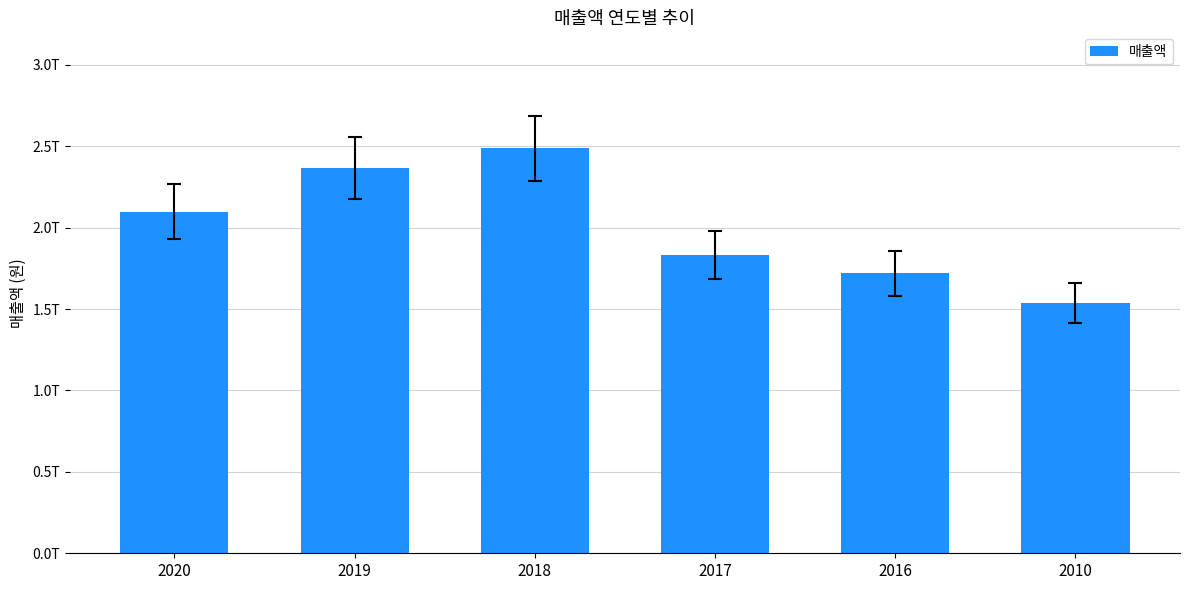

Reading left to right, transcribe all the data shown in this chart.

2098906299673	2367906314930	2487330695259	1834422361734	1719867257811	1538124546968